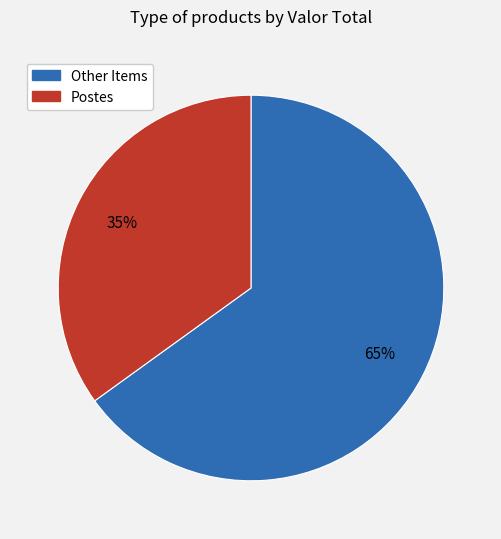

The Postes slice represents 35% of the pie. True or false?

True